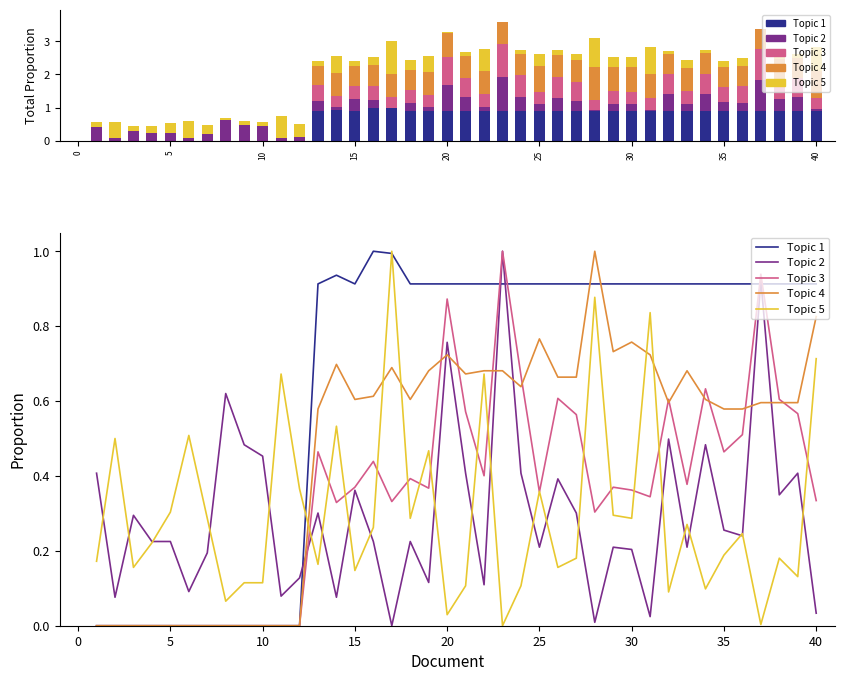

Are the bars horizontal?

No